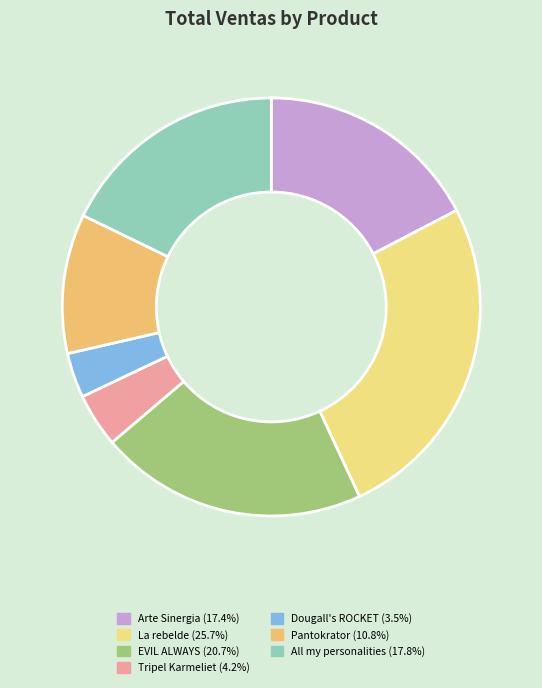

Does any single category account for the majority?

No